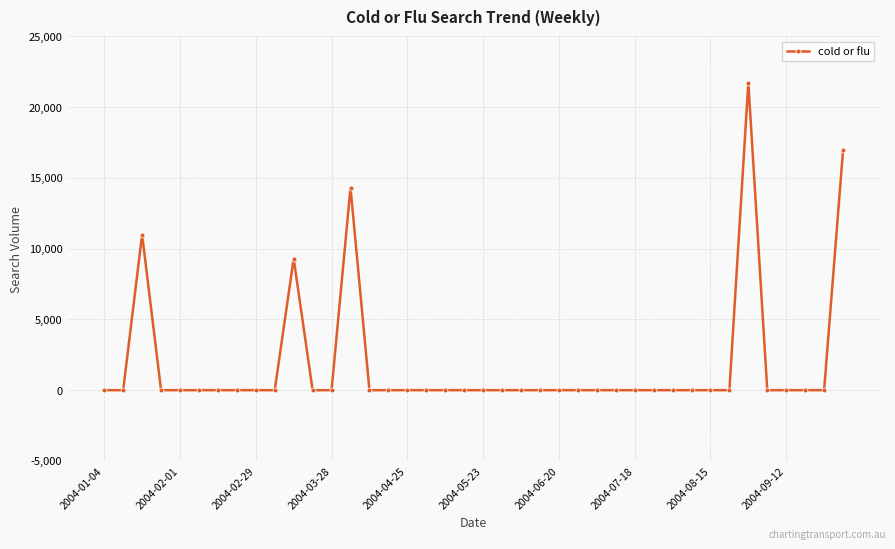

True or false: there are more than 2 points higher than both neighbors.

True